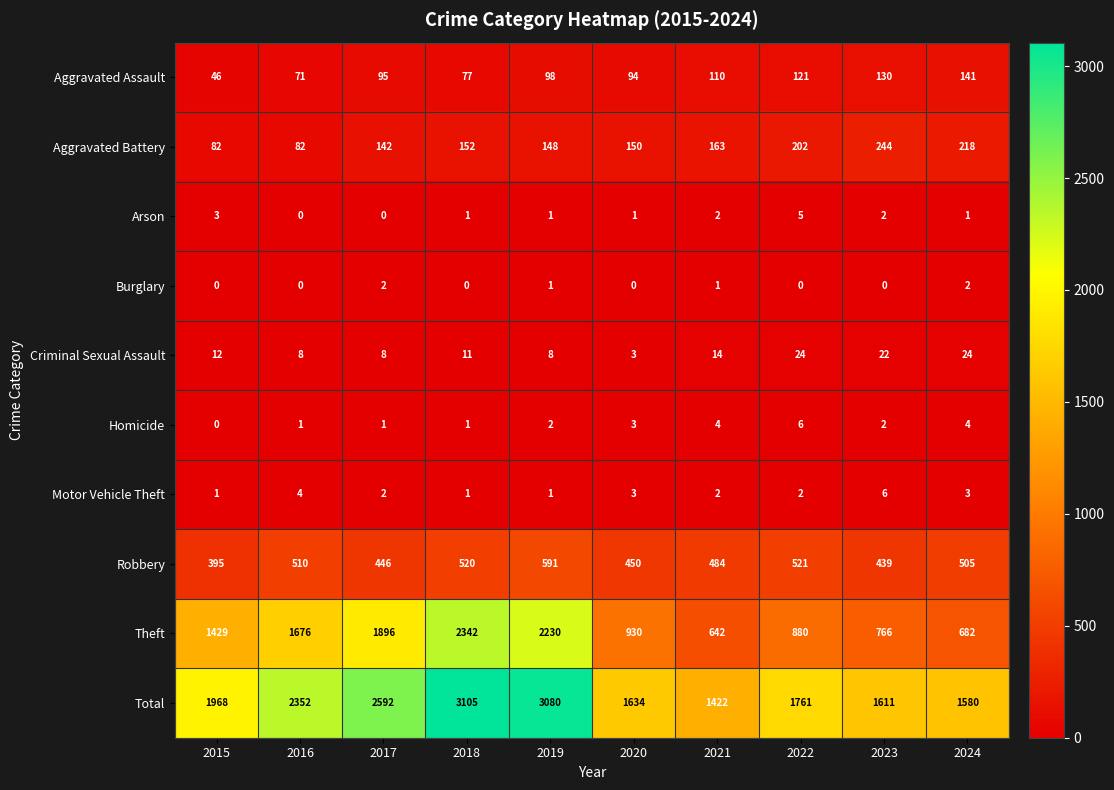

What is the difference between the Total values at 2019 and 2024?

1500